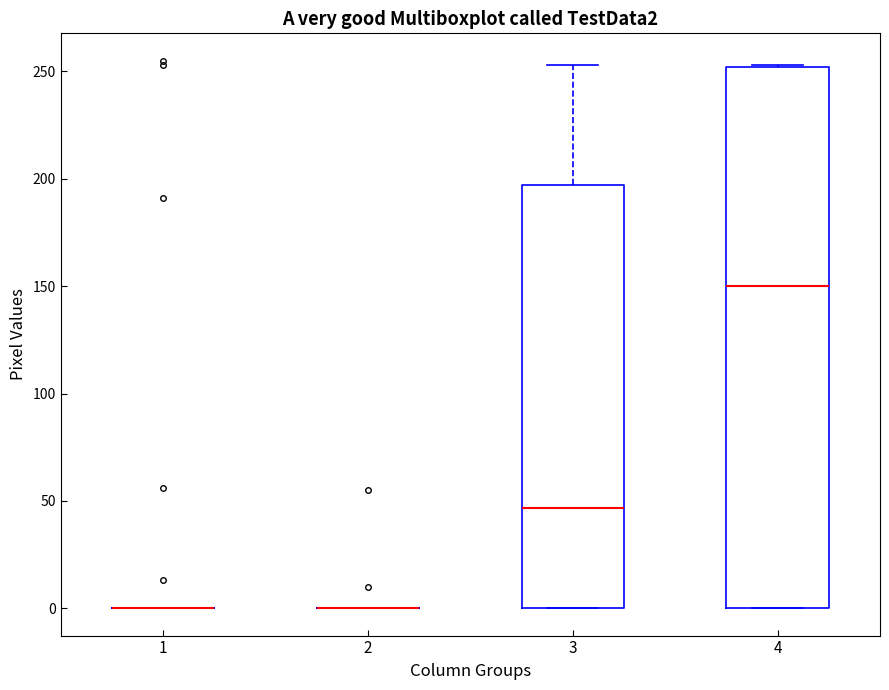

Where is the lower edge of the box at x = 4 on the y-axis? The values are not printed on the chart, so give them approximately, as read against the axis.

0